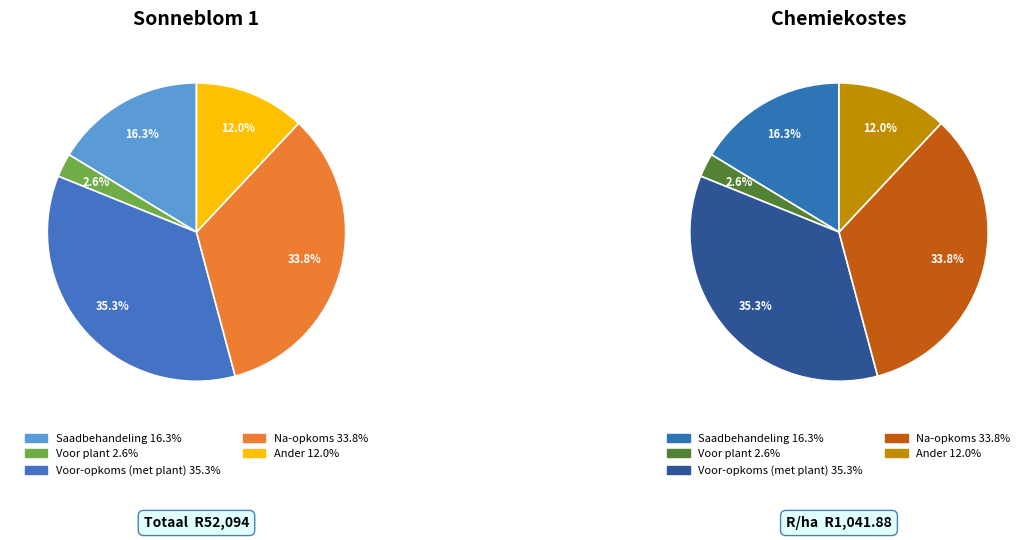

What is the change in value from Saadbehandeling to Voor plant?

-7160